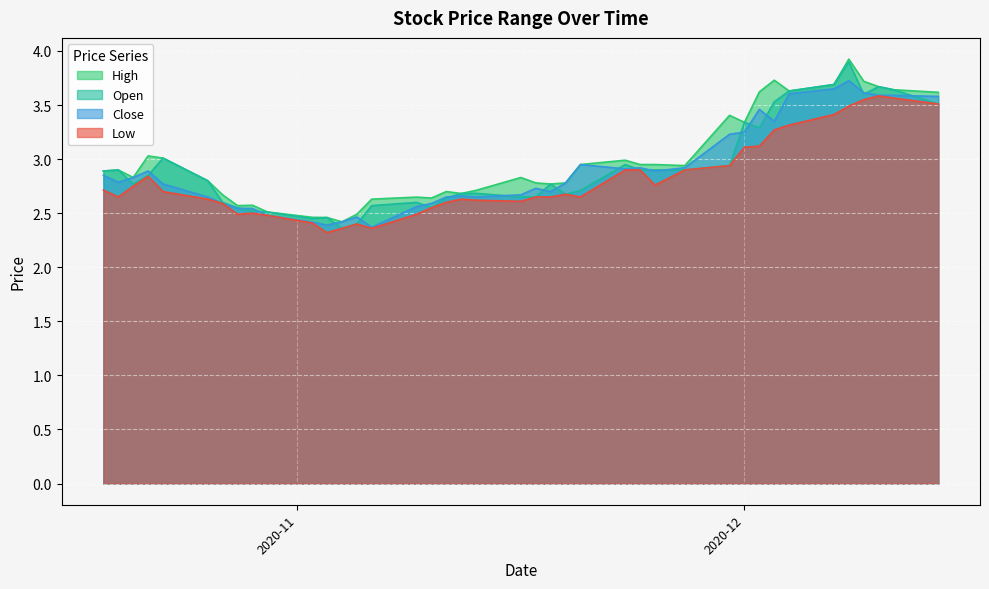

Reading right to left, transcribe all the data shown in this chart.

High: 2020-10-19=2.9	2020-10-20=2.9	2020-10-21=2.8	2020-10-22=3.0	2020-10-23=3.0	2020-10-26=2.8	2020-10-27=2.7	2020-10-28=2.6	2020-10-29=2.6	2020-10-30=2.5	2020-11-02=2.5	2020-11-03=2.5	2020-11-04=2.4	2020-11-05=2.5	2020-11-06=2.6	2020-11-09=2.6	2020-11-10=2.6	2020-11-11=2.7	2020-11-12=2.7	2020-11-13=2.7	2020-11-16=2.8	2020-11-17=2.8	2020-11-18=2.8	2020-11-19=2.8	2020-11-20=3.0	2020-11-23=3.0	2020-11-24=3.0	2020-11-25=3.0	2020-11-27=2.9	2020-11-30=3.4	2020-12-01=3.3	2020-12-02=3.6	2020-12-03=3.7	2020-12-04=3.6	2020-12-07=3.7	2020-12-08=3.9	2020-12-09=3.7	2020-12-10=3.7	2020-12-11=3.6	2020-12-14=3.6
Open: 2020-10-19=2.9	2020-10-20=2.9	2020-10-21=2.8	2020-10-22=2.9	2020-10-23=3.0	2020-10-26=2.8	2020-10-27=2.6	2020-10-28=2.5	2020-10-29=2.5	2020-10-30=2.5	2020-11-02=2.5	2020-11-03=2.5	2020-11-04=2.4	2020-11-05=2.4	2020-11-06=2.6	2020-11-09=2.6	2020-11-10=2.6	2020-11-11=2.6	2020-11-12=2.7	2020-11-13=2.7	2020-11-16=2.6	2020-11-17=2.6	2020-11-18=2.8	2020-11-19=2.7	2020-11-20=2.7	2020-11-23=3.0	2020-11-24=2.9	2020-11-25=2.9	2020-11-27=2.9	2020-11-30=2.9	2020-12-01=3.3	2020-12-02=3.3	2020-12-03=3.5	2020-12-04=3.6	2020-12-07=3.7	2020-12-08=3.9	2020-12-09=3.6	2020-12-10=3.7	2020-12-11=3.6	2020-12-14=3.5
Low: 2020-10-19=2.7	2020-10-20=2.6	2020-10-21=2.8	2020-10-22=2.8	2020-10-23=2.7	2020-10-26=2.6	2020-10-27=2.6	2020-10-28=2.5	2020-10-29=2.5	2020-10-30=2.5	2020-11-02=2.4	2020-11-03=2.3	2020-11-04=2.4	2020-11-05=2.4	2020-11-06=2.4	2020-11-09=2.5	2020-11-10=2.5	2020-11-11=2.6	2020-11-12=2.6	2020-11-13=2.6	2020-11-16=2.6	2020-11-17=2.6	2020-11-18=2.6	2020-11-19=2.7	2020-11-20=2.6	2020-11-23=2.9	2020-11-24=2.9	2020-11-25=2.8	2020-11-27=2.9	2020-11-30=2.9	2020-12-01=3.1	2020-12-02=3.1	2020-12-03=3.3	2020-12-04=3.3	2020-12-07=3.4	2020-12-08=3.5	2020-12-09=3.5	2020-12-10=3.6	2020-12-11=3.6	2020-12-14=3.5
Close: 2020-10-19=2.9	2020-10-20=2.8	2020-10-21=2.8	2020-10-22=2.9	2020-10-23=2.8	2020-10-26=2.6	2020-10-27=2.6	2020-10-28=2.5	2020-10-29=2.5	2020-10-30=2.5	2020-11-02=2.4	2020-11-03=2.4	2020-11-04=2.4	2020-11-05=2.5	2020-11-06=2.4	2020-11-09=2.6	2020-11-10=2.6	2020-11-11=2.6	2020-11-12=2.7	2020-11-13=2.6	2020-11-16=2.7	2020-11-17=2.7	2020-11-18=2.7	2020-11-19=2.8	2020-11-20=3.0	2020-11-23=2.9	2020-11-24=2.9	2020-11-25=2.9	2020-11-27=2.9	2020-11-30=3.2	2020-12-01=3.2	2020-12-02=3.5	2020-12-03=3.4	2020-12-04=3.6	2020-12-07=3.6	2020-12-08=3.7	2020-12-09=3.6	2020-12-10=3.6	2020-12-11=3.6	2020-12-14=3.6